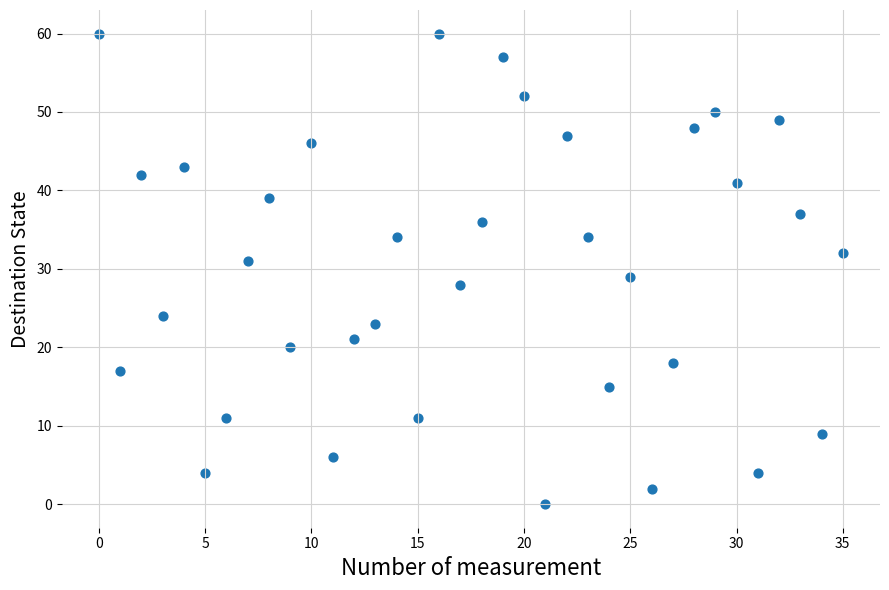

What is the range of Y values (max minus min)?

60